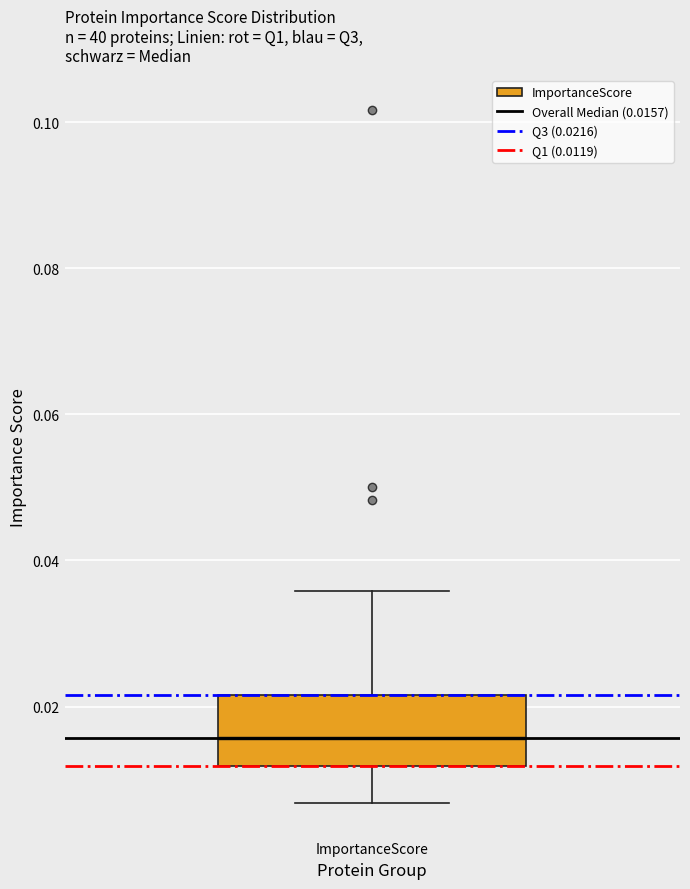

Read this box plot against the y-axis: the position of the median line, the range covered by the box, and the ends of both whiskers. The values are not printed on the chart, so give them approximately, as read against the axis.

median 0.016, box 0.012 to 0.022, whiskers 0.006 to 0.036